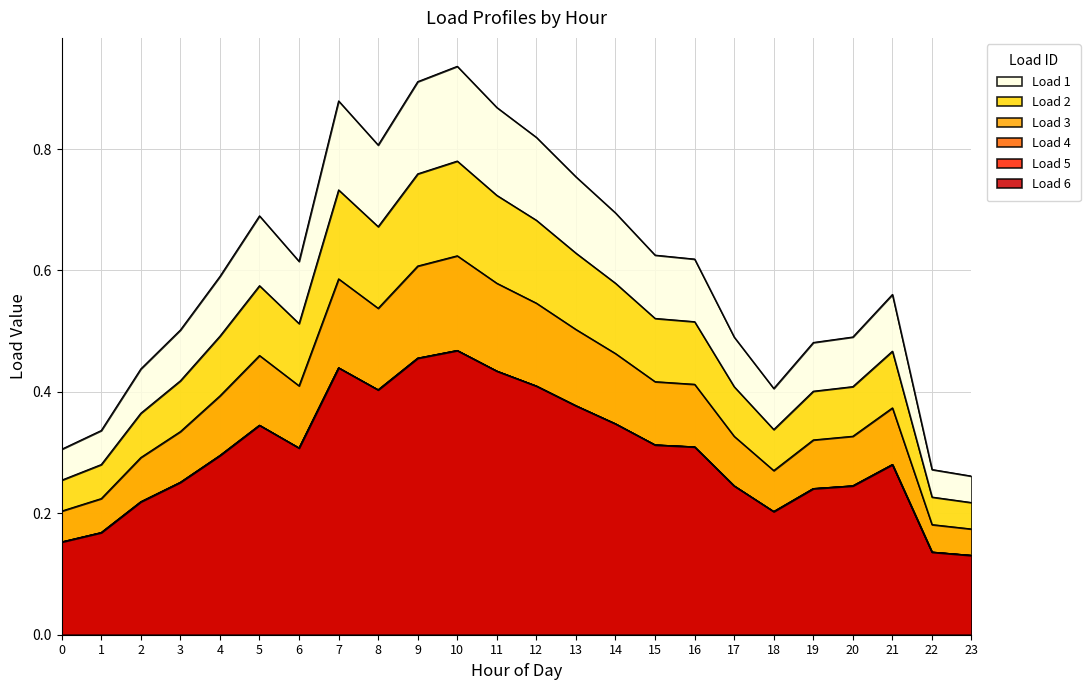

How many data points does each series have?

24